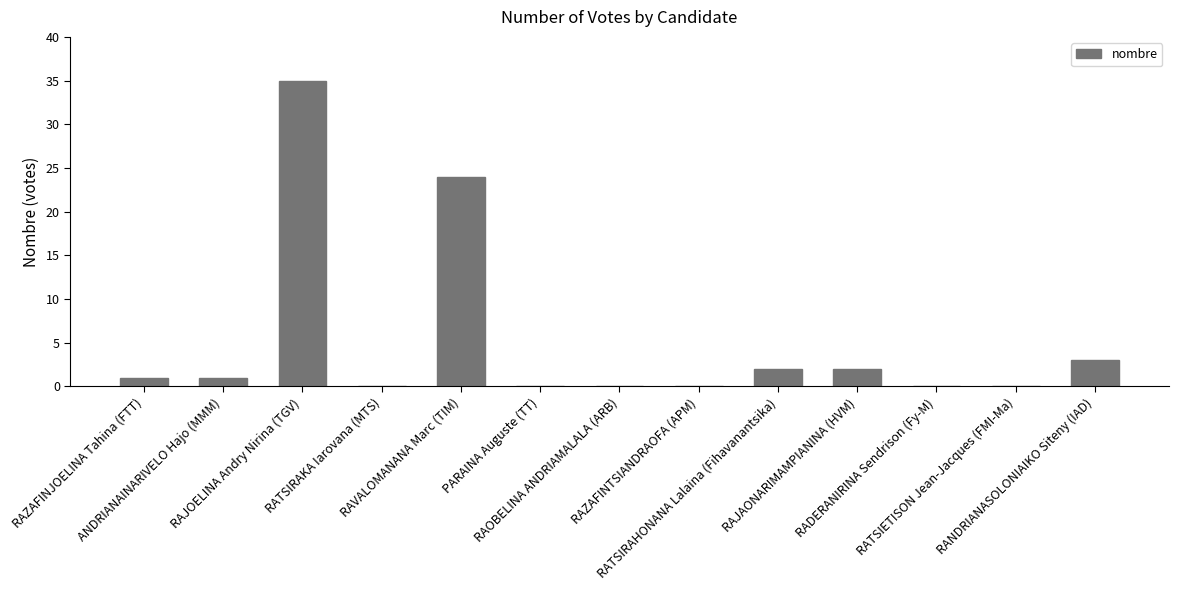

Count the number of categories in the chart.

13